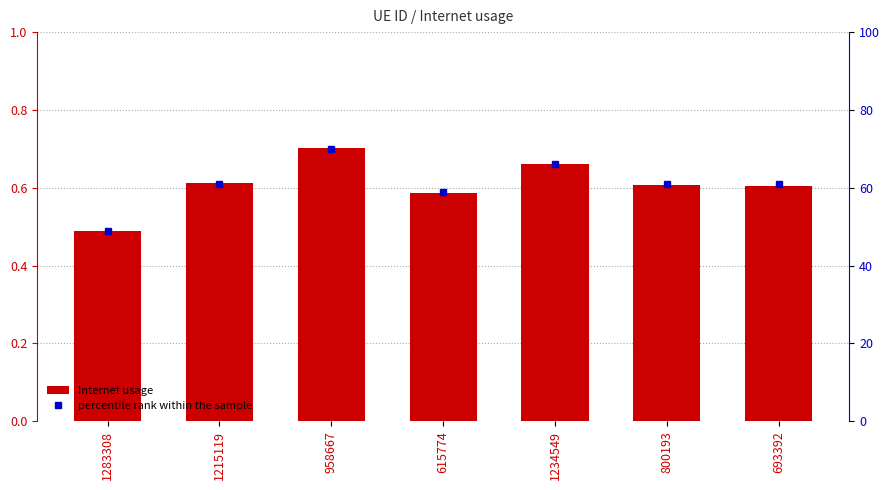

What are all the series names shown in the legend?

Internet usage, percentile rank within the sample